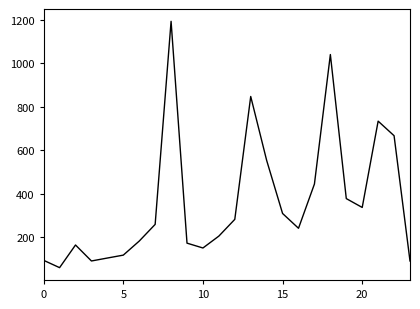

What is the minimum value shown in the chart?

58.4